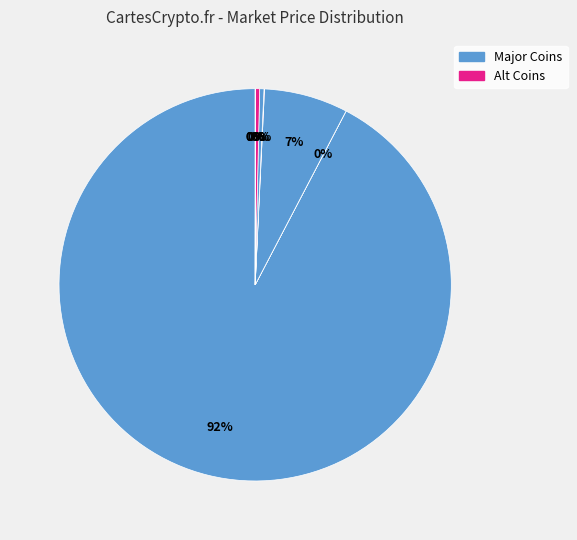

Does any single category account for the majority?

Yes